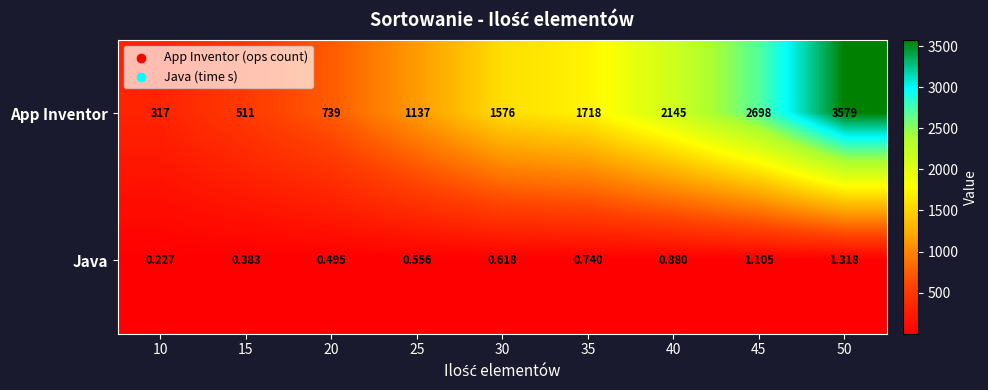

Which series changed the most between 30 and 50?

App Inventor